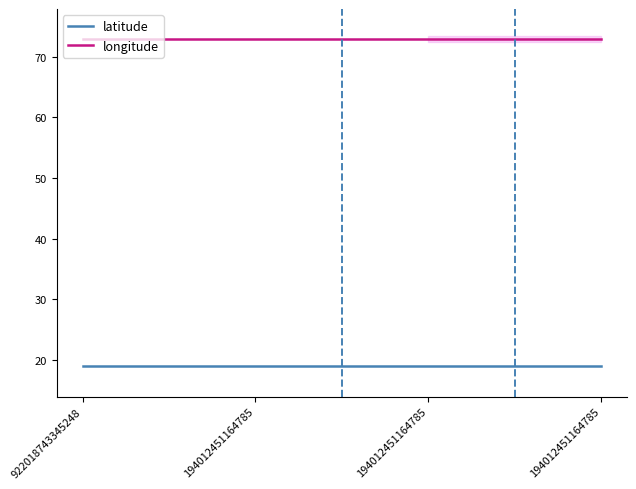

Rank the series at 194012451164785 from highest to lowest value.

longitude, latitude